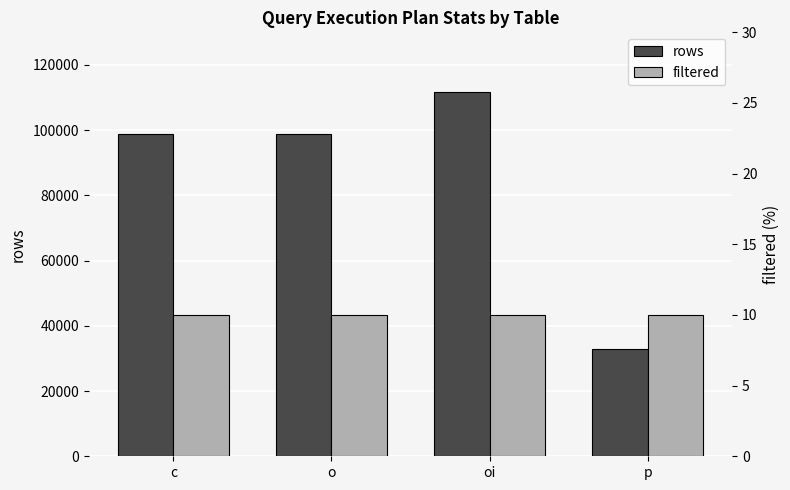

Which category has the lowest value in the rows series?

p